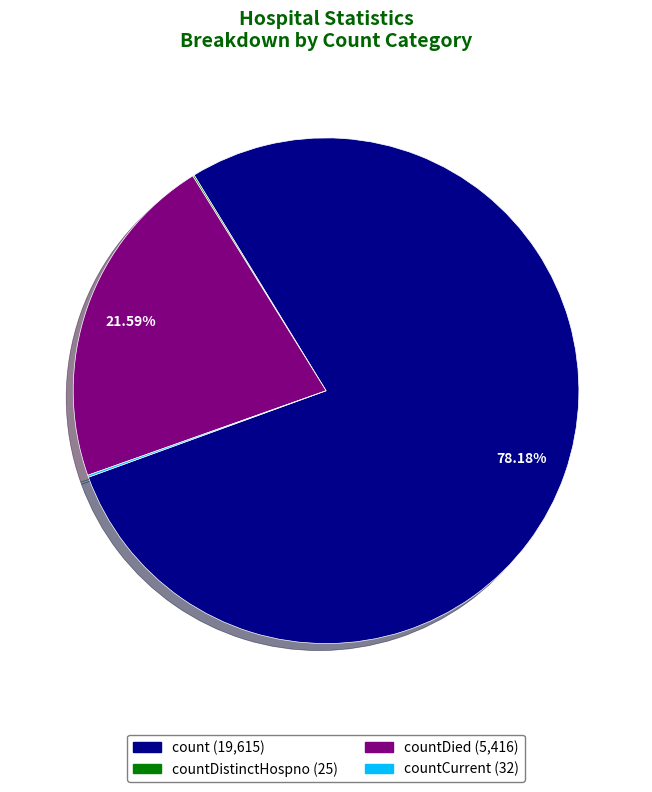

Is there any slice that represents more than half of the pie?

Yes